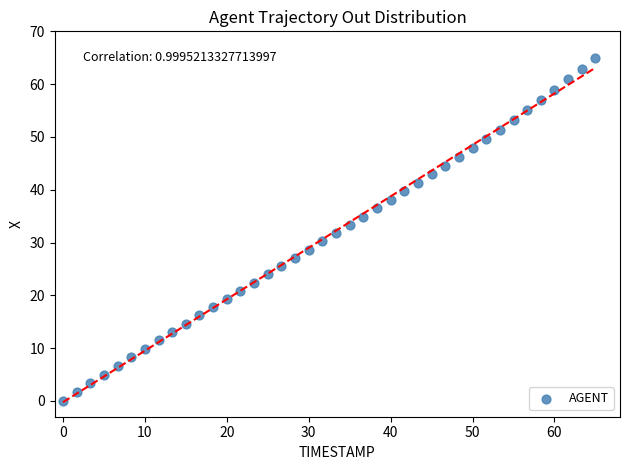

What is the range of X values (max minus min)?

65.0